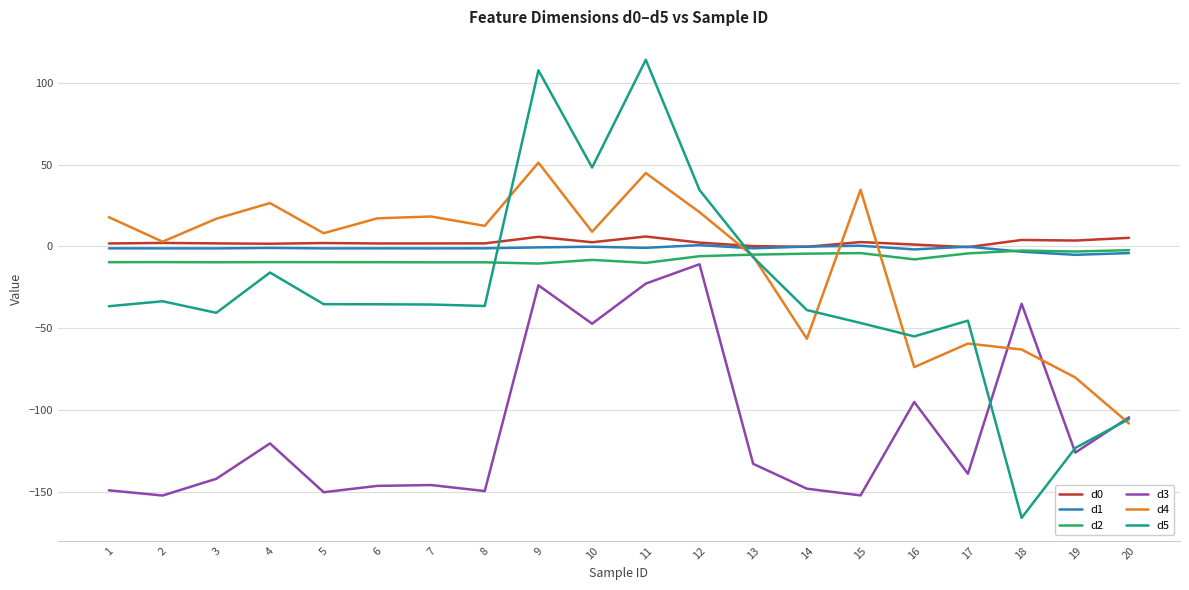

At which category does the chart reach its minimum across all series?

18